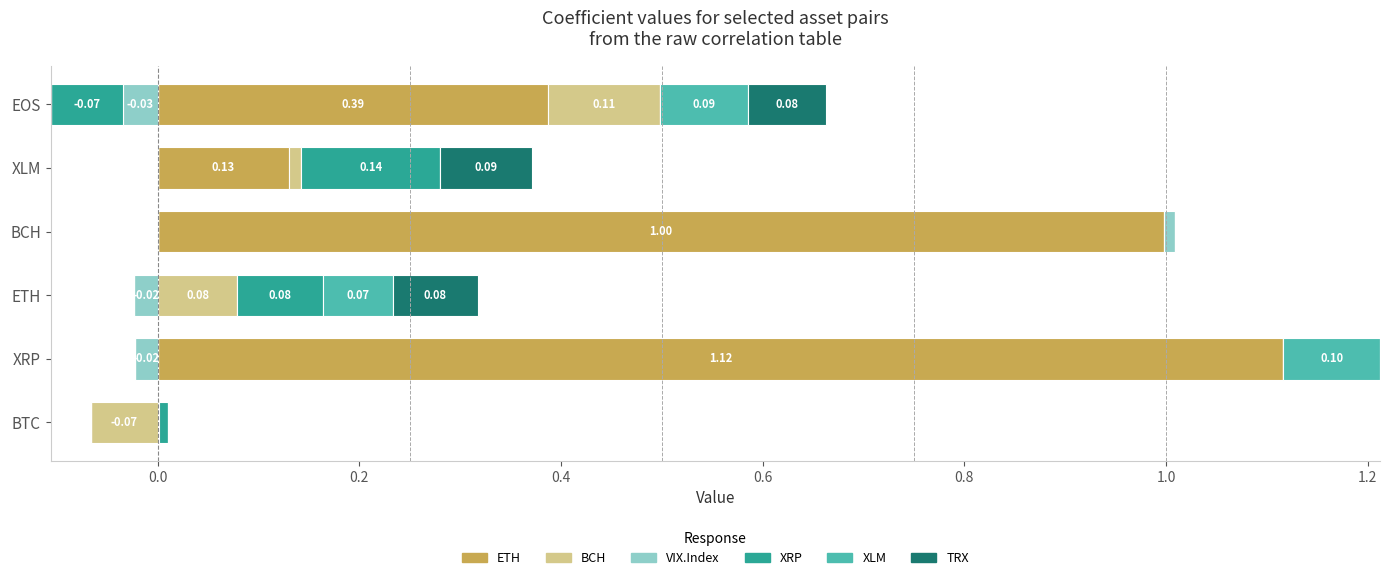

Count the number of data series in this chart.

6